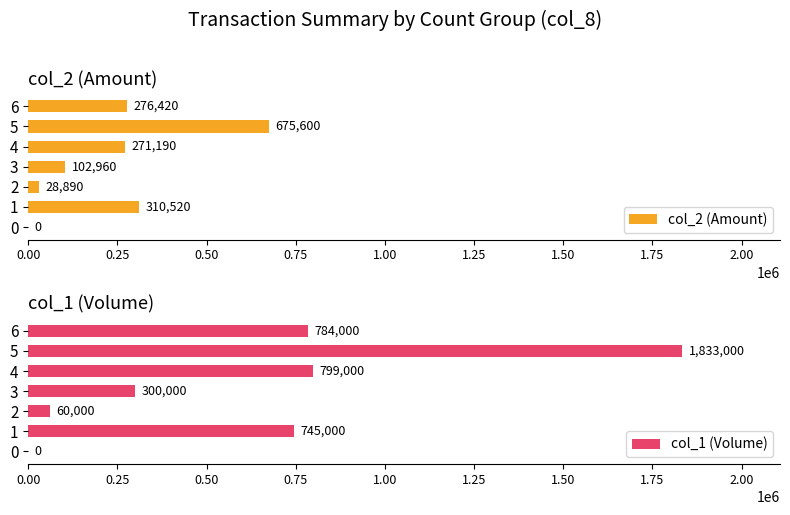

The value of col_1 (Volume) at 1 is 745000. True or false?

True